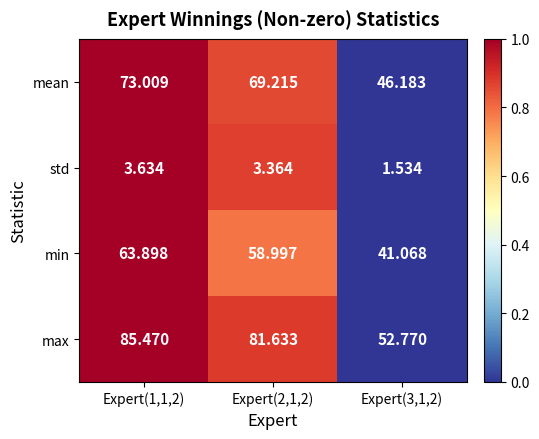

Which series has the widest spread of values?

max